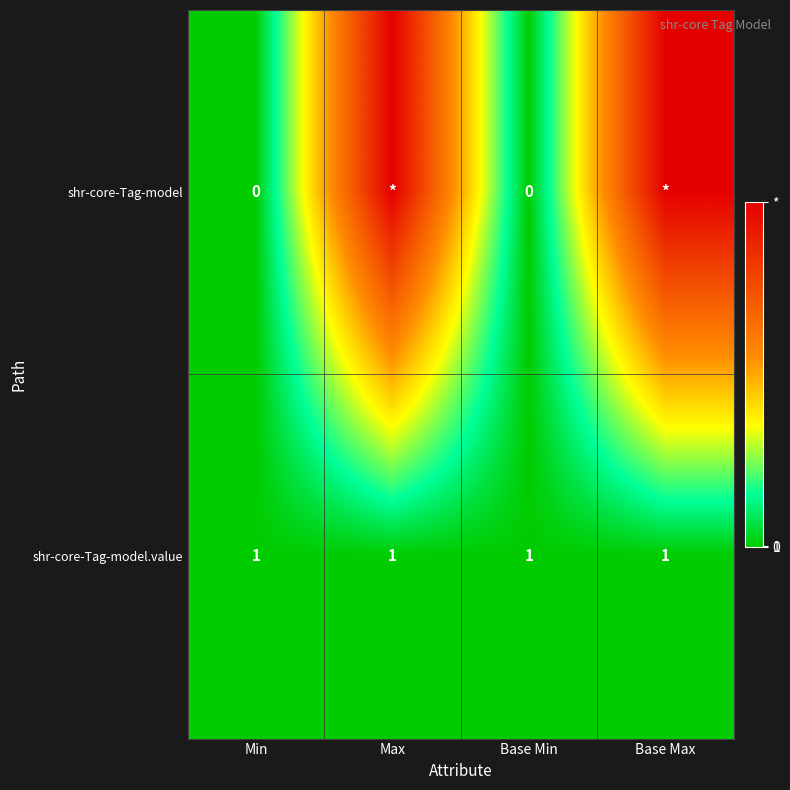

At which category is the sum across all series the highest?

Max